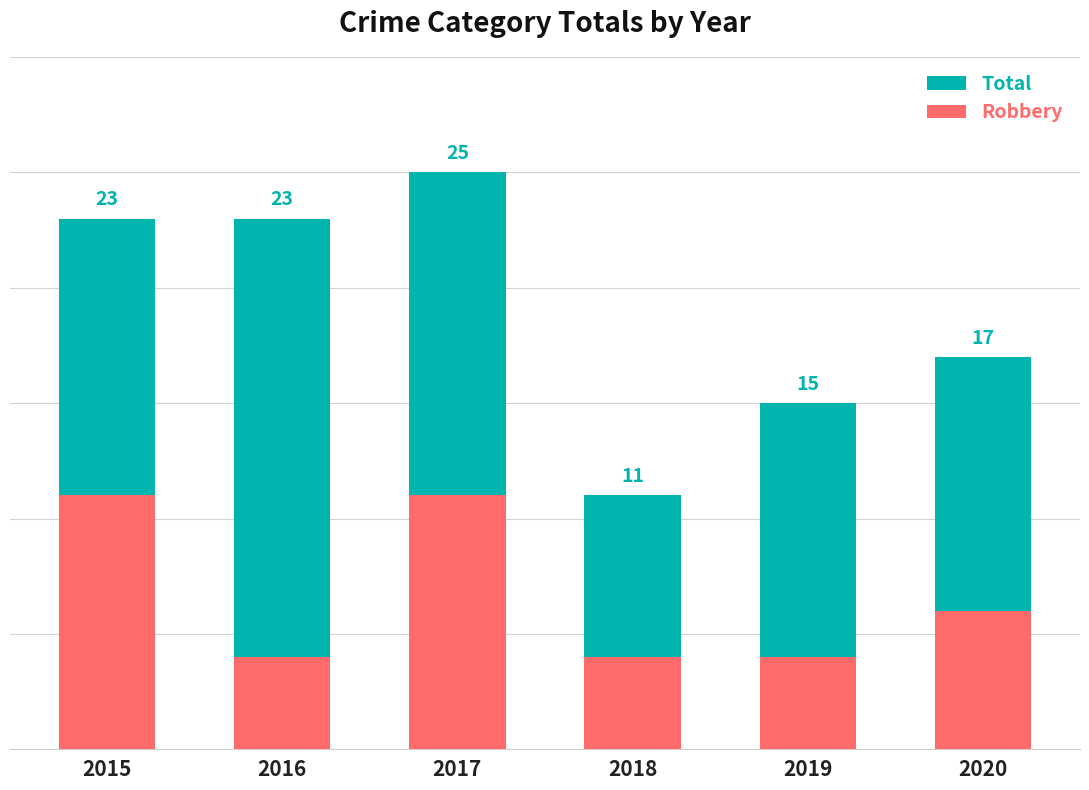

Reading right to left, what are all the values shown in this chart?

Total: 17	15	11	25	23	23
Robbery: 6	4	4	11	4	11